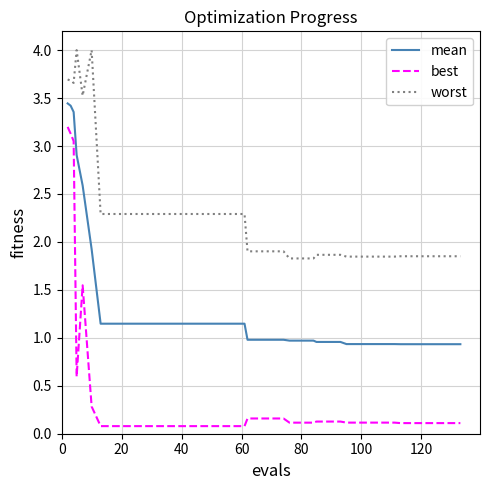

Which series has the largest total across all categories?

worst